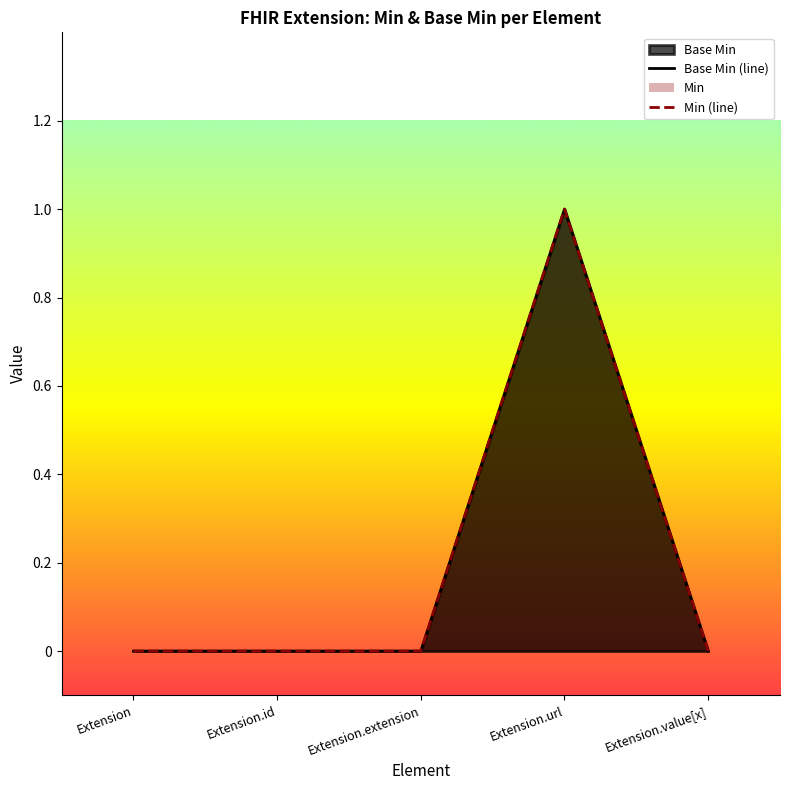

How many values in Min (line) are above zero?

1